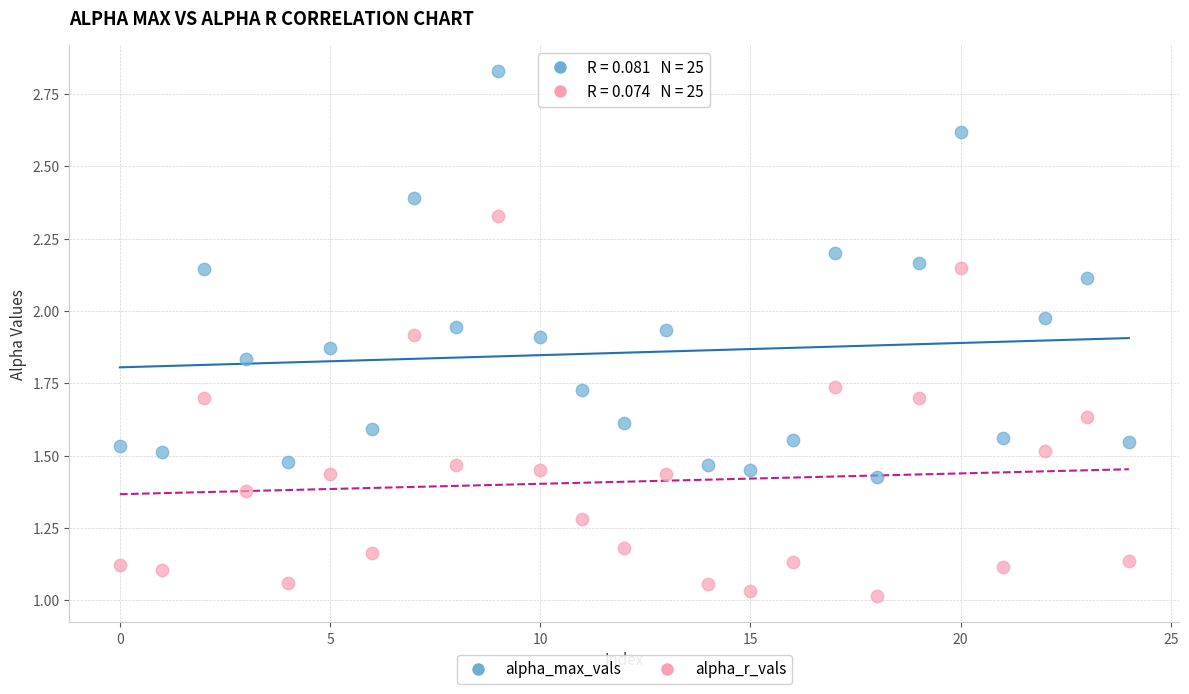

Which series reaches the minimum Y coordinate?

alpha_r_vals